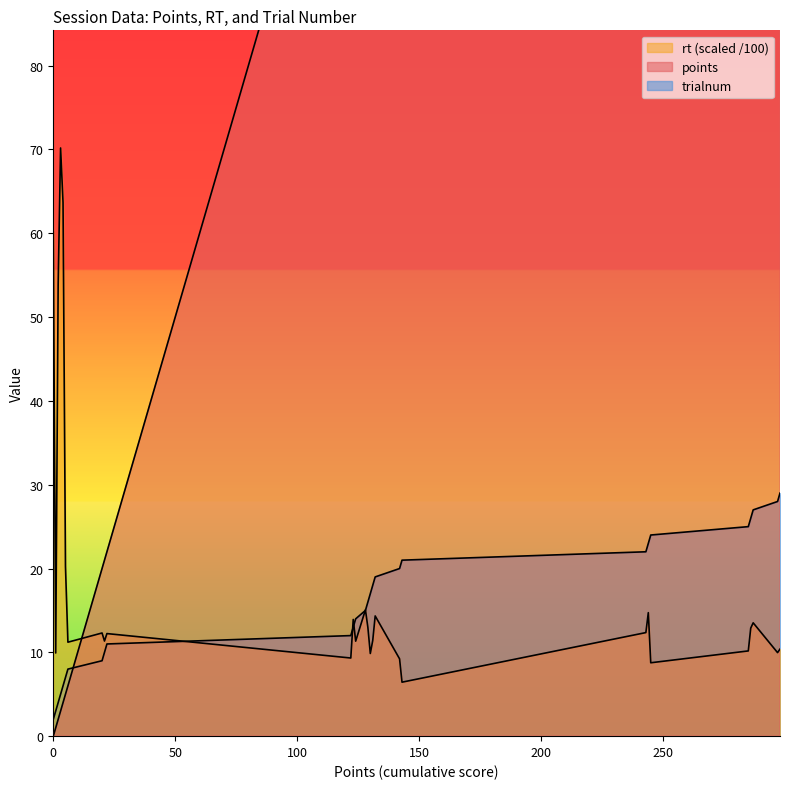

What is the spread (max minus min) of values at 3?

67.2